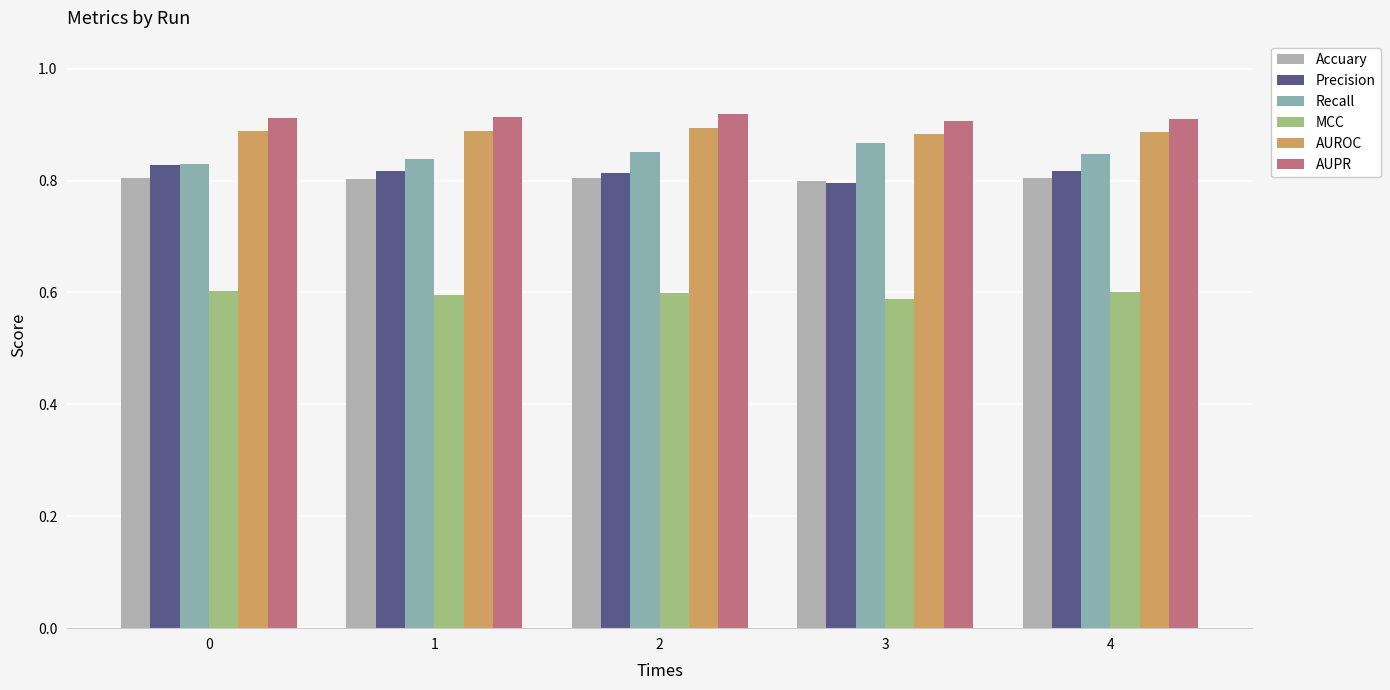

Which series has the widest spread of values?

Recall